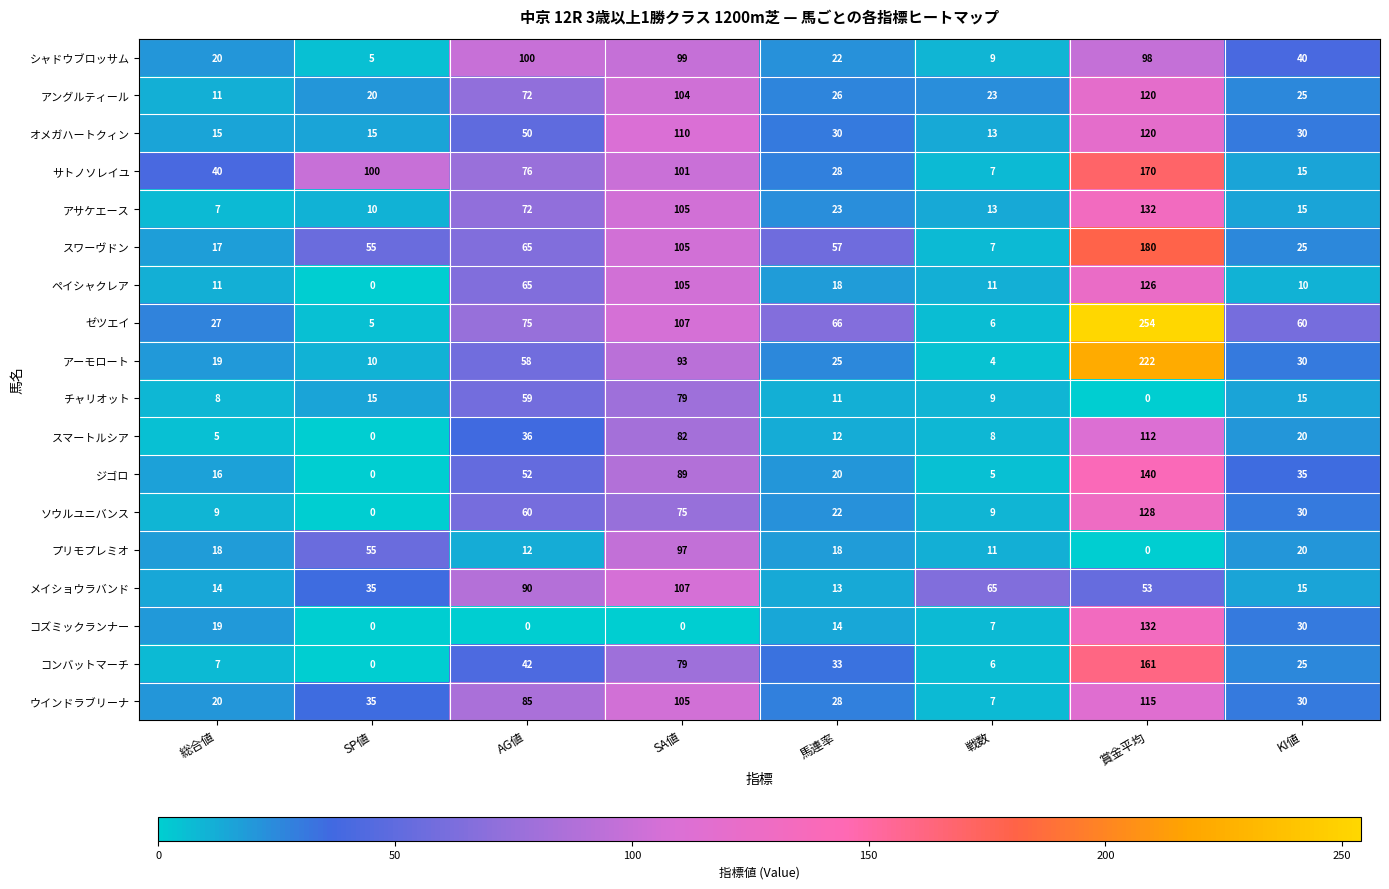

What is the difference between the maximum and minimum values in the アサケエース series?

125